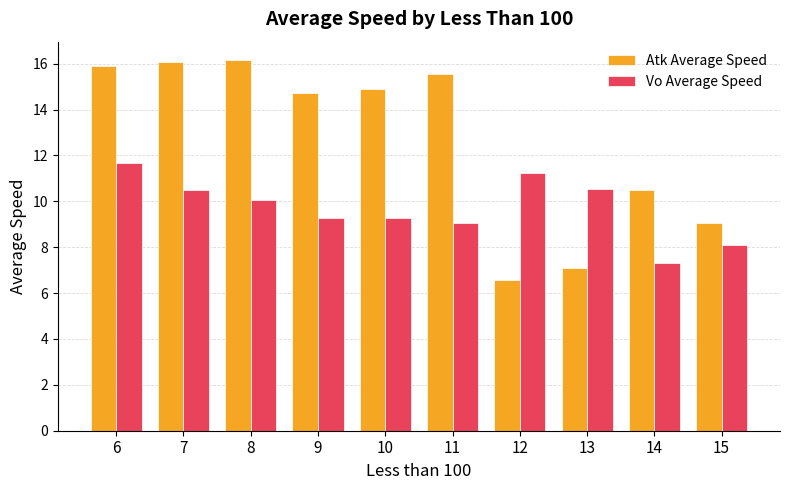

What is the value of the Vo Average Speed bar at the 5th from the left?

9.3